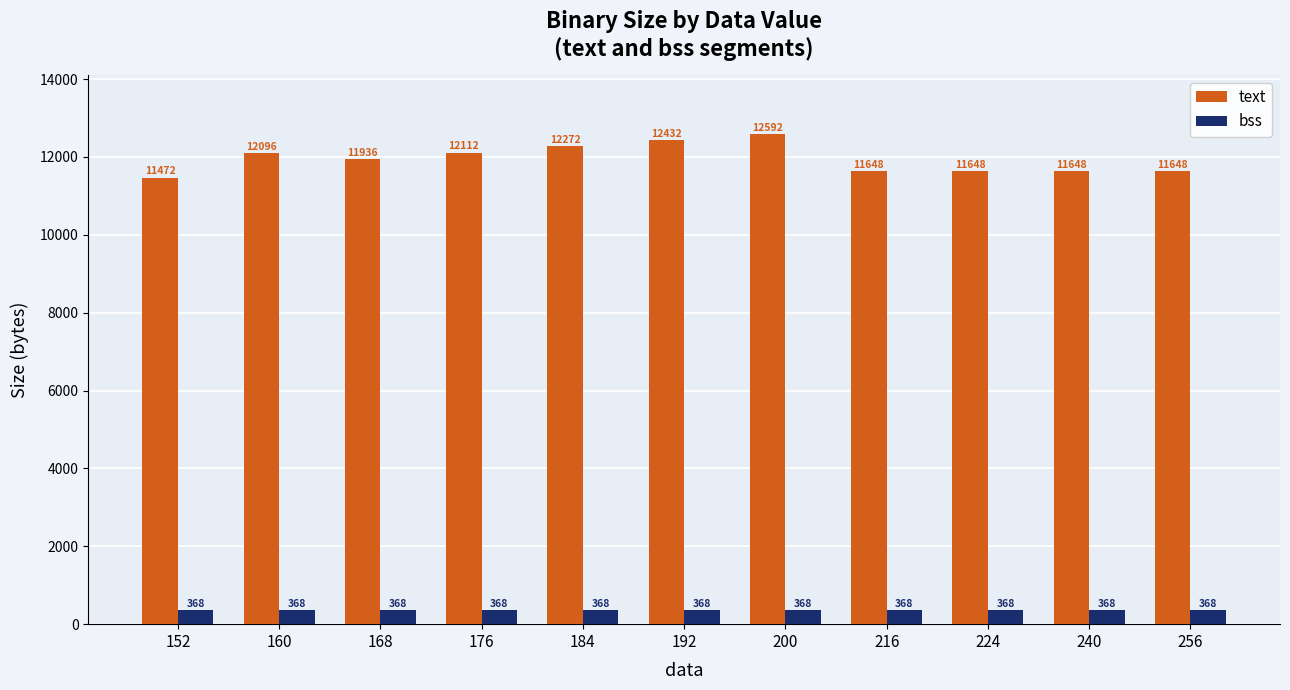

Which label corresponds to the largest value in the chart?

200